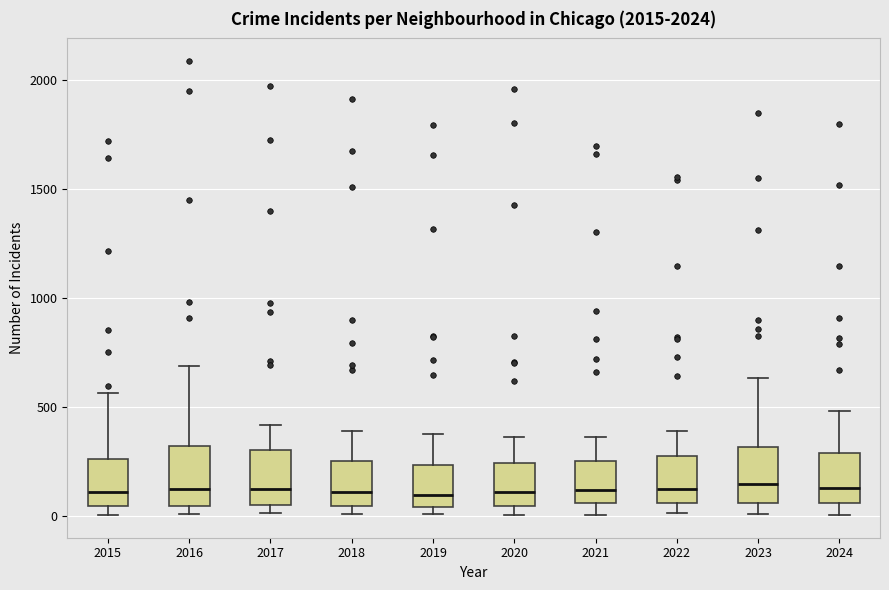

Where does the lower whisker of the box at x = 2023 end on the y-axis? The values are not printed on the chart, so give them approximately, as read against the axis.

0